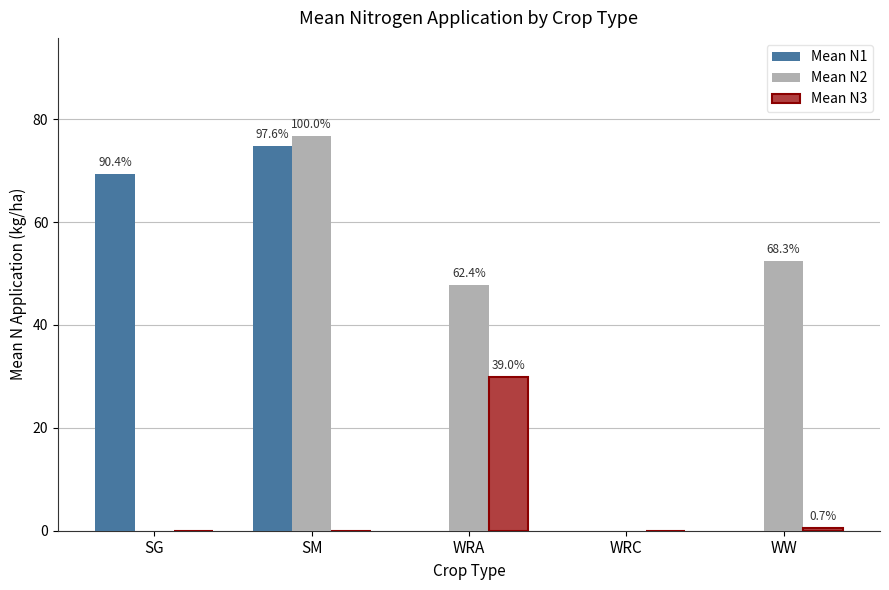

Between SG and SM, which series saw the biggest shift?

Mean N2